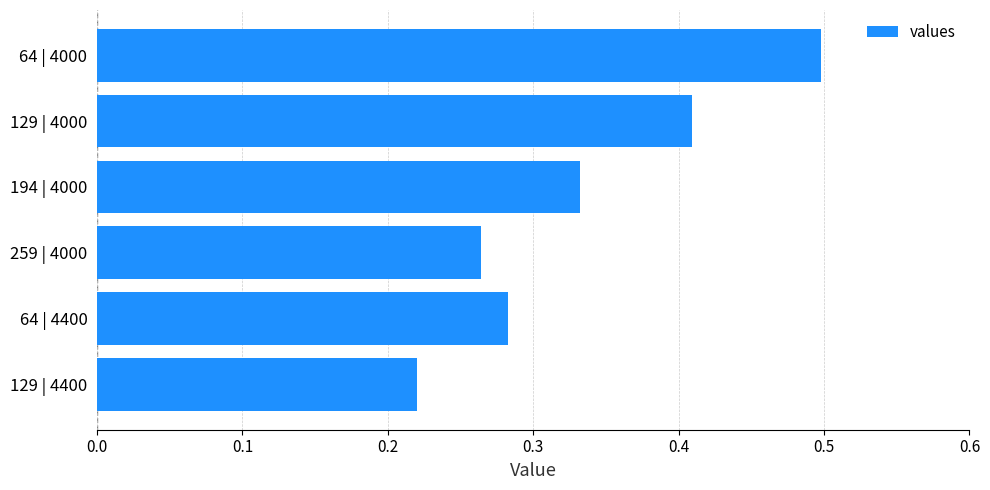

What is the sum of the values at 259 | 4000 and 64 | 4400?

0.5